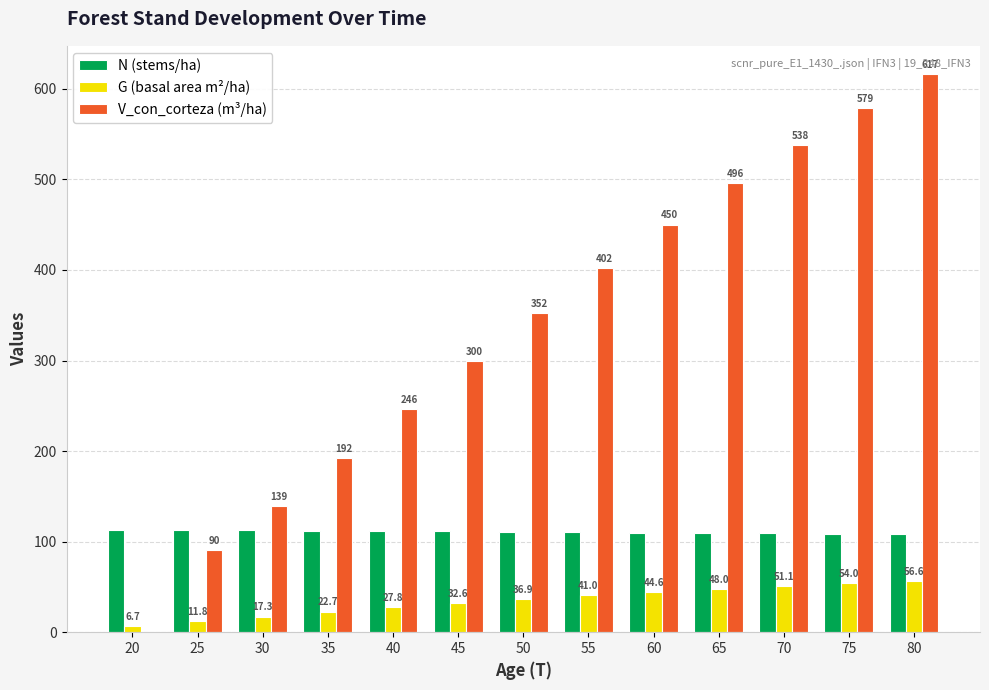

What is the approximate value of N (stems/ha) at 30?

112.4